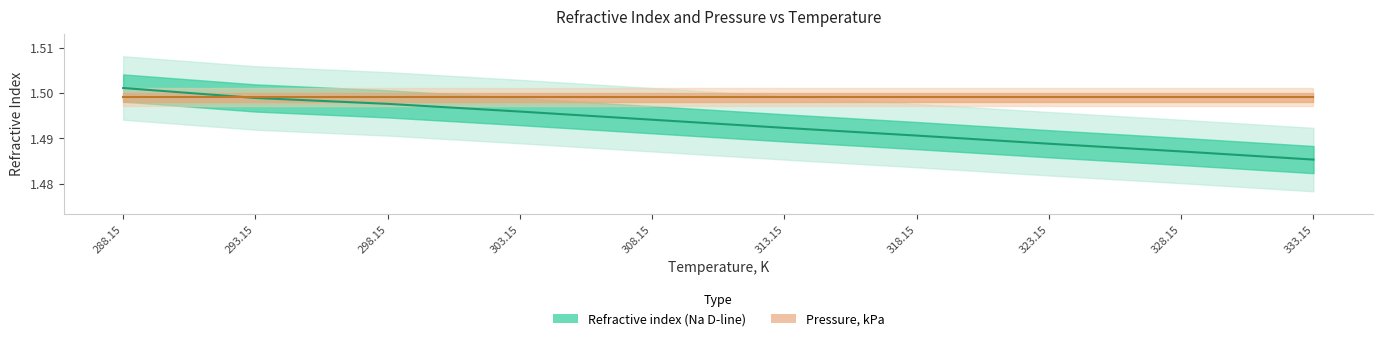

Reading left to right, list all the values displayed in this chart.

288.15=1.5	293.15=1.5	298.15=1.5	303.15=1.5	308.15=1.5	313.15=1.5	318.15=1.5	323.15=1.5	328.15=1.5	333.15=1.5